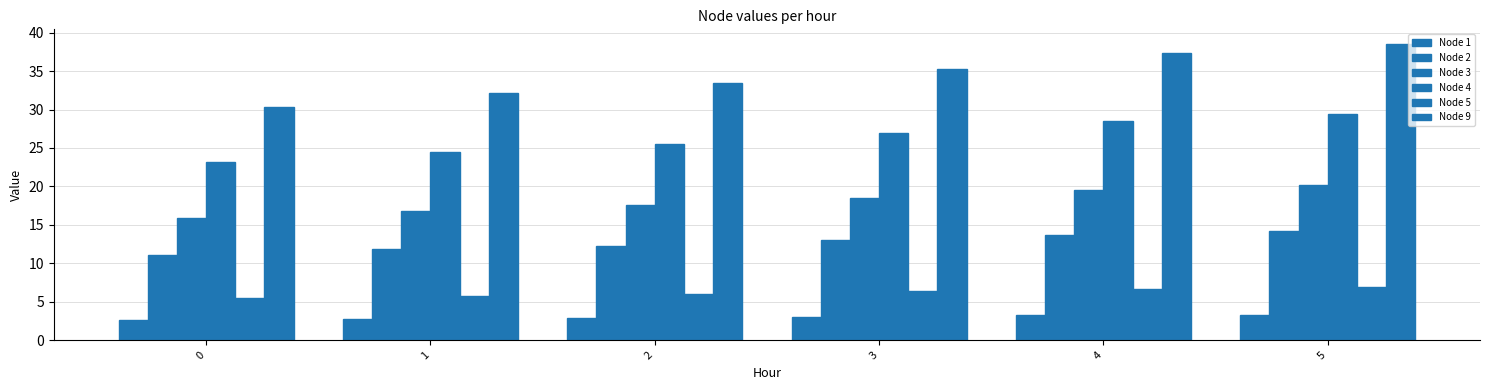

Rank the categories by Node 1 value from highest to lowest.

5, 4, 3, 2, 1, 0